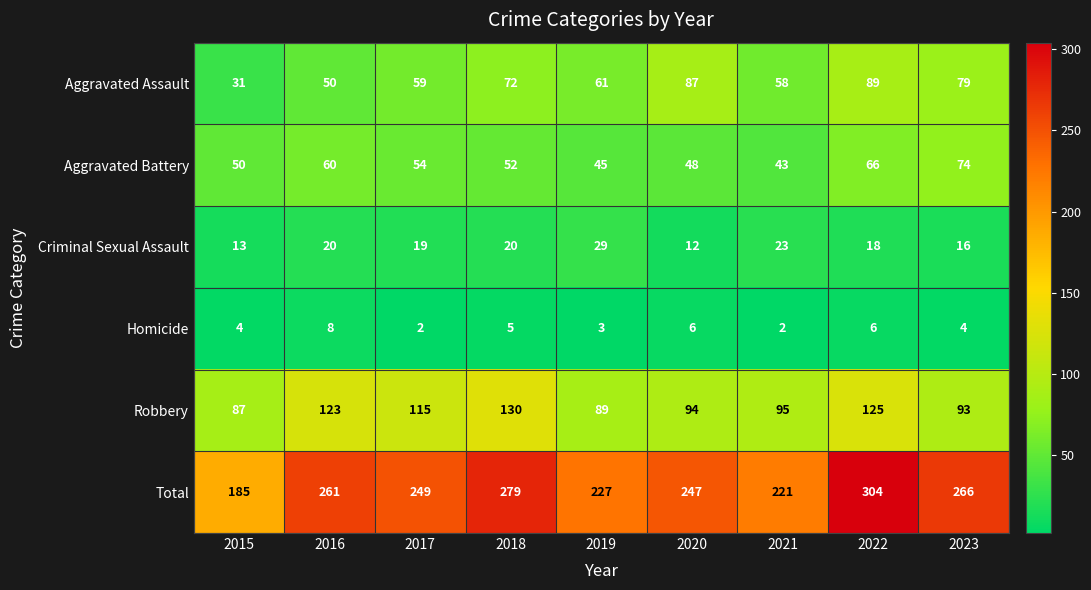

At 2020, list the series in order from smallest to largest.

Homicide, Criminal Sexual Assault, Aggravated Battery, Aggravated Assault, Robbery, Total